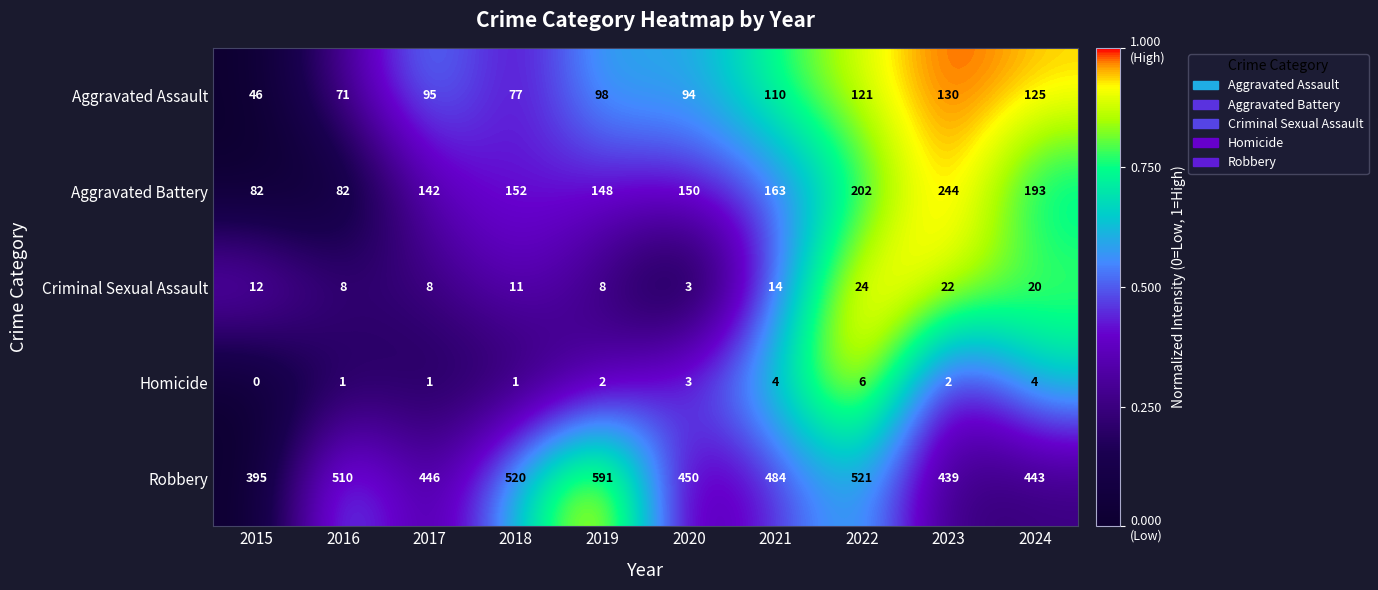

At which category is the sum across all series the highest?

2022